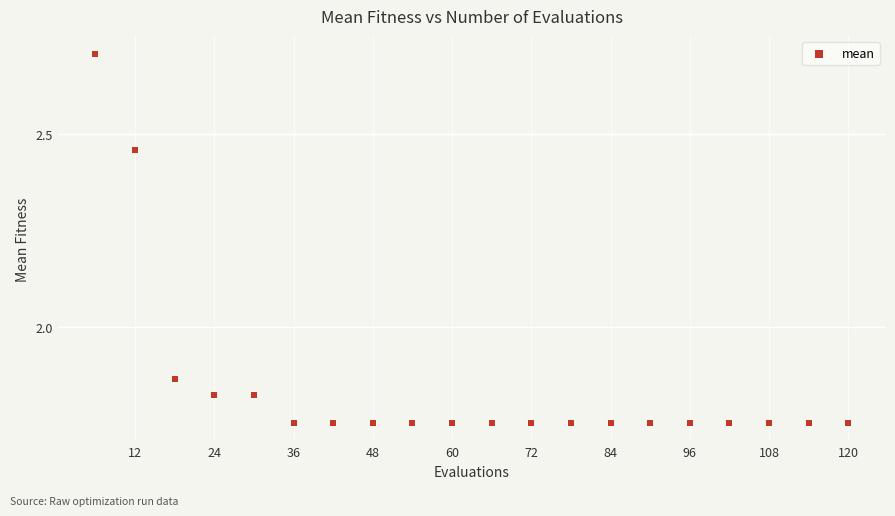

What is the range of Y values (max minus min)?

1.0